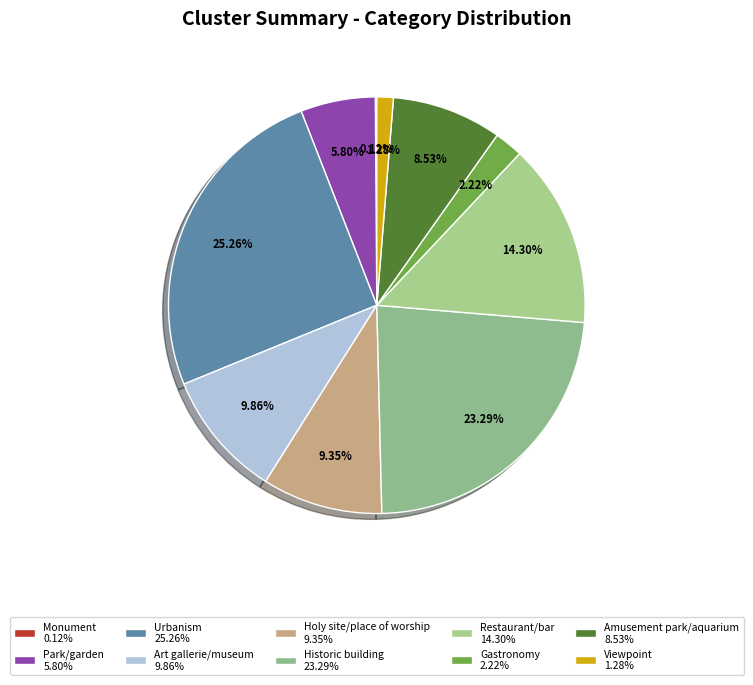

To the nearest percent, what is the average slice percentage?

10%